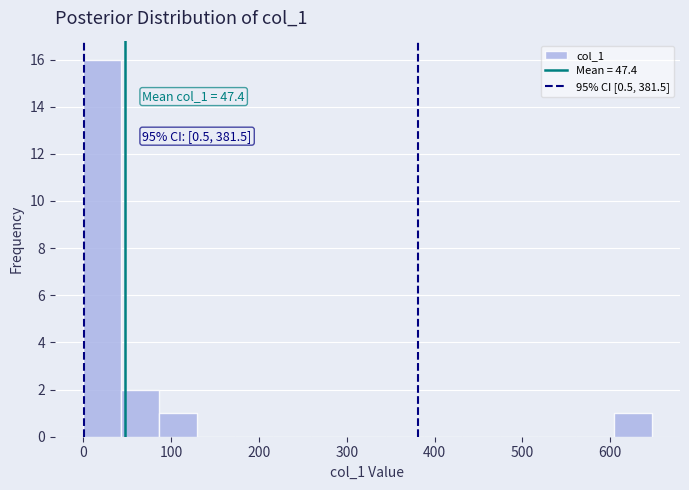

Which range on the x-axis has the tallest bar?

0 to 40